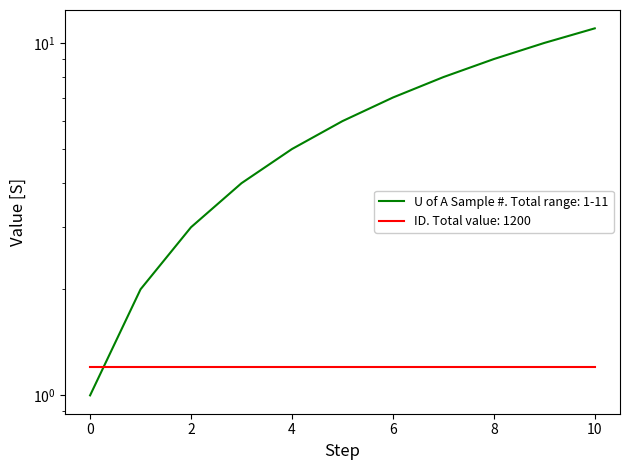

How many data points does each series have?

11